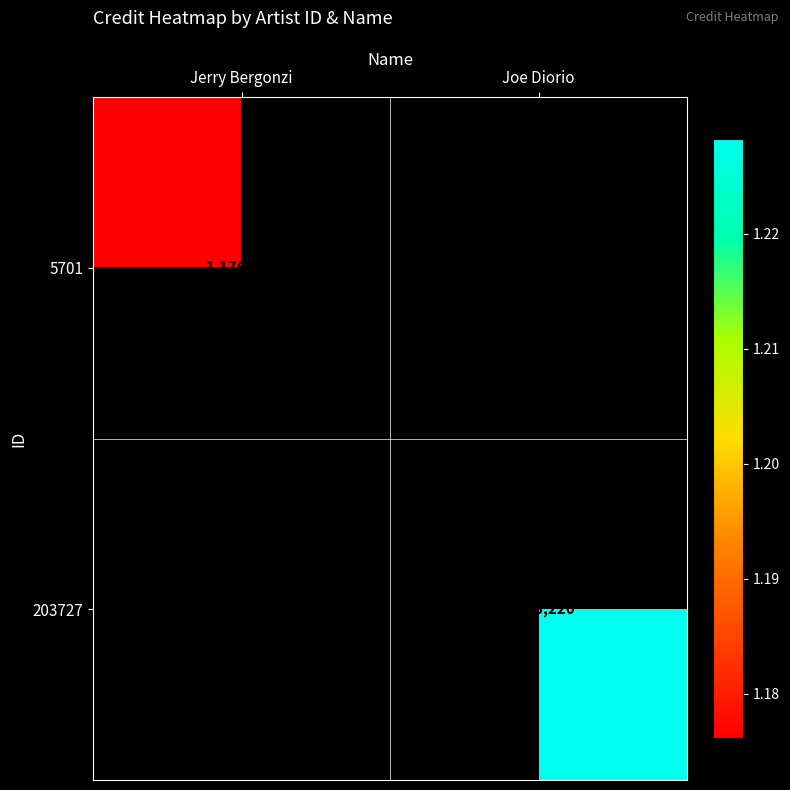

What is the minimum value shown in the chart?

1176201.0